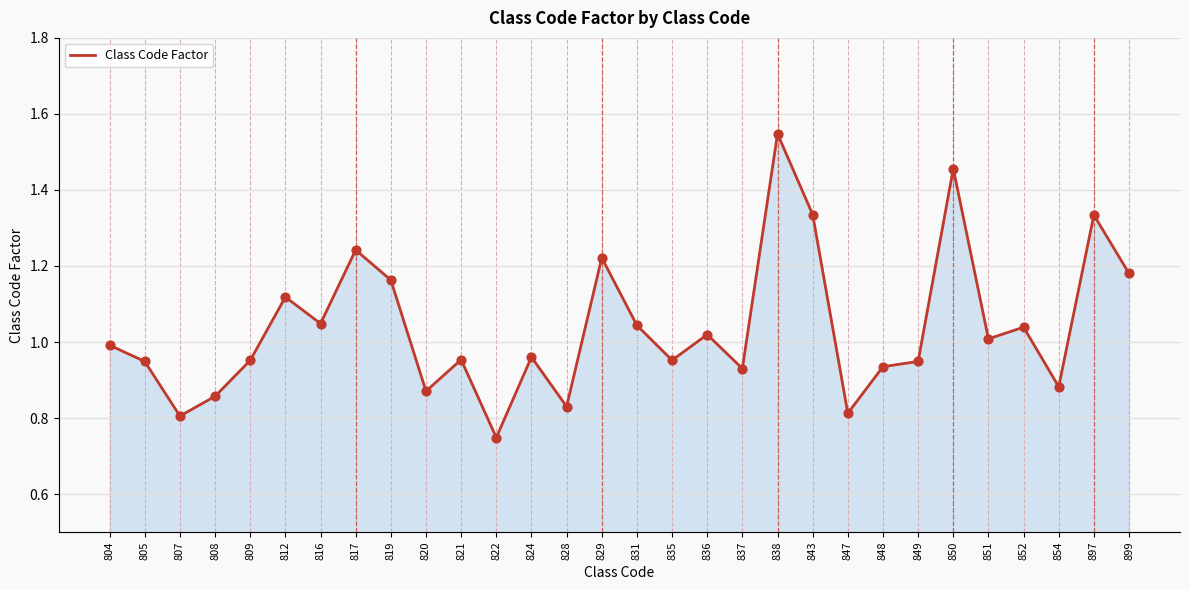

What is the change in value from 807 to 843?

+0.5